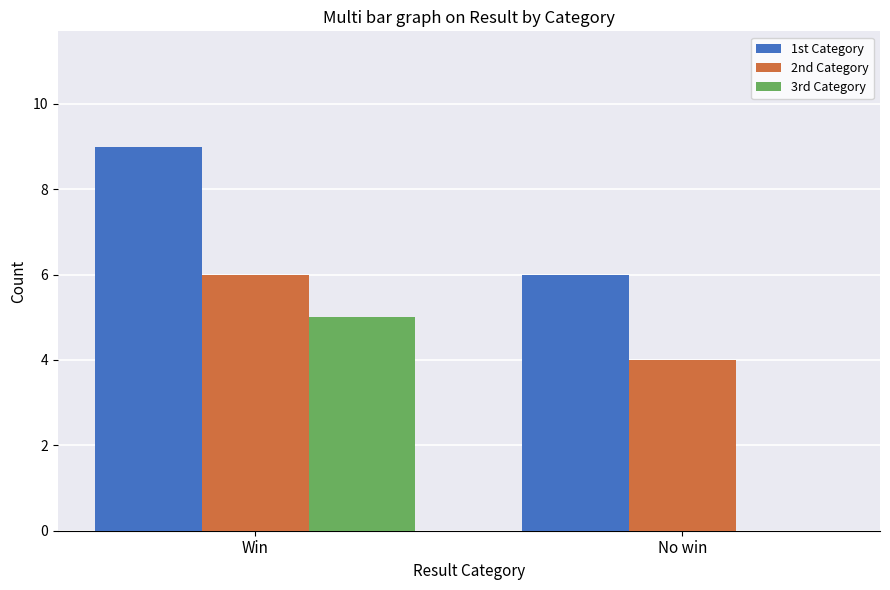

What is the spread (max minus min) of values at Win?

4